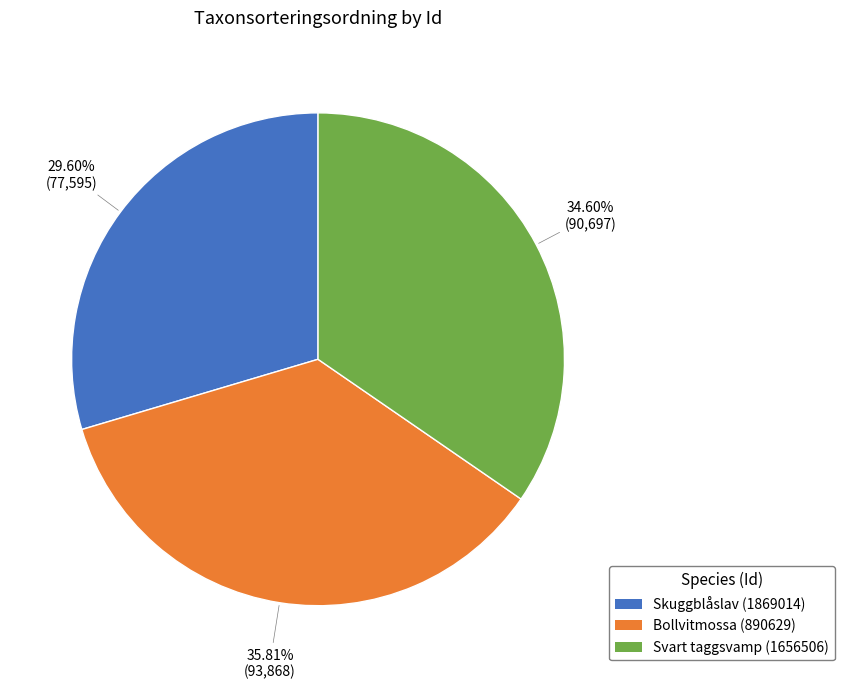

To the nearest percent, what is the combined percentage of Skuggblåslav (1869014) and Svart taggsvamp (1656506)?

64%